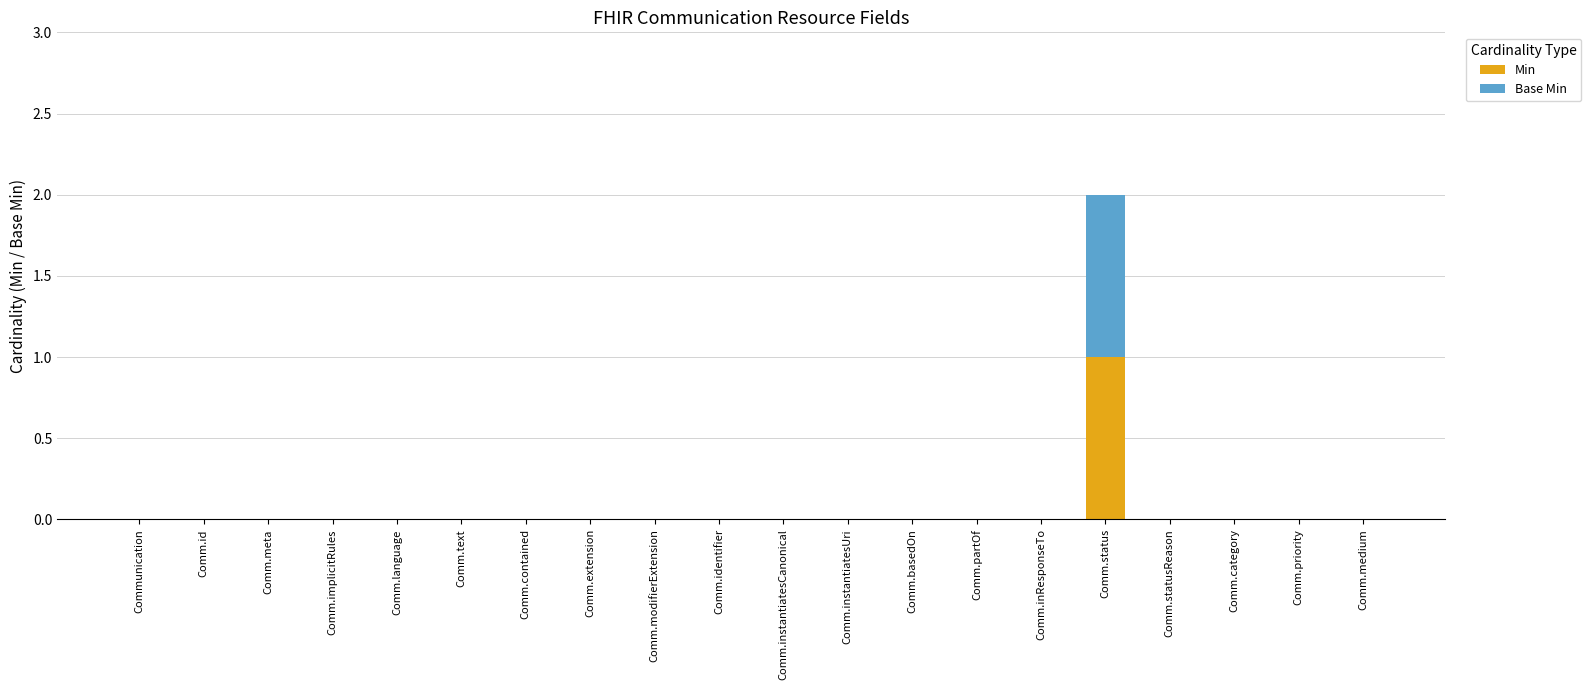

Are the bars grouped side by side (vs. stacked)?

No